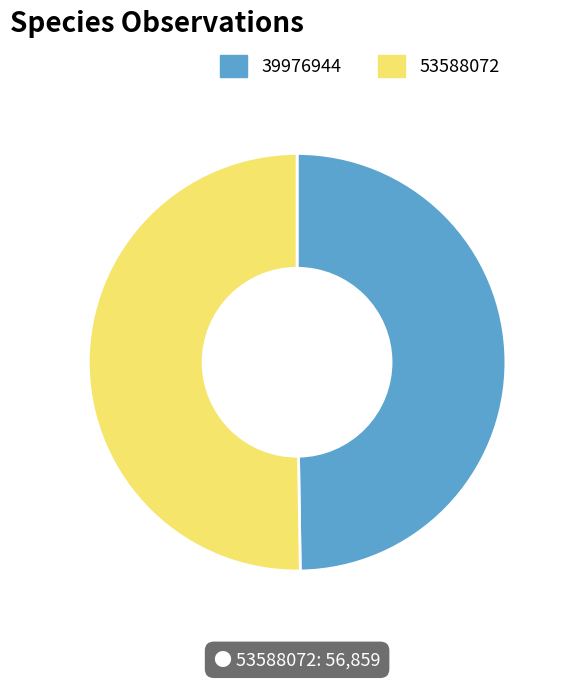

What is the ratio of the value at 39976944 to the value at 53588072?

1.0